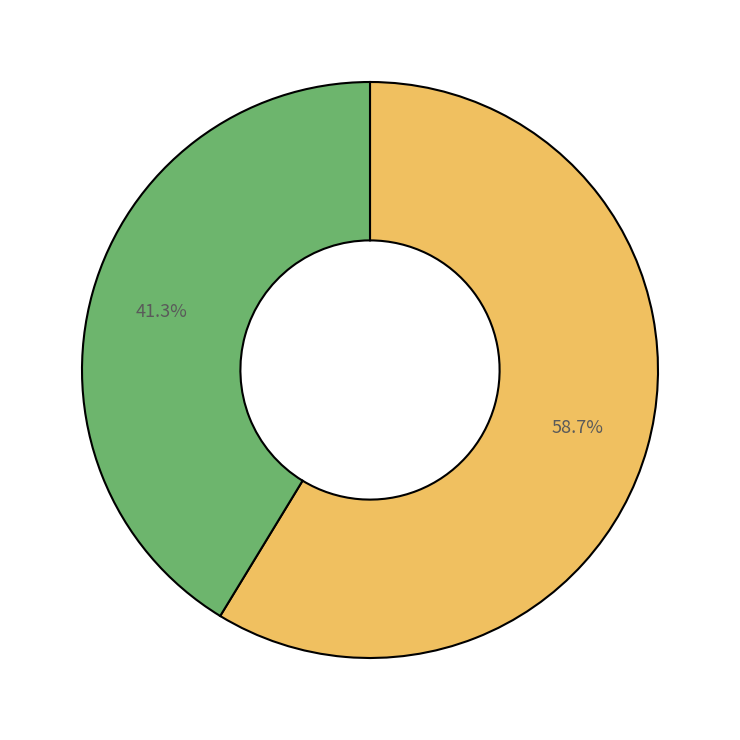

Is there any slice that represents more than half of the pie?

Yes